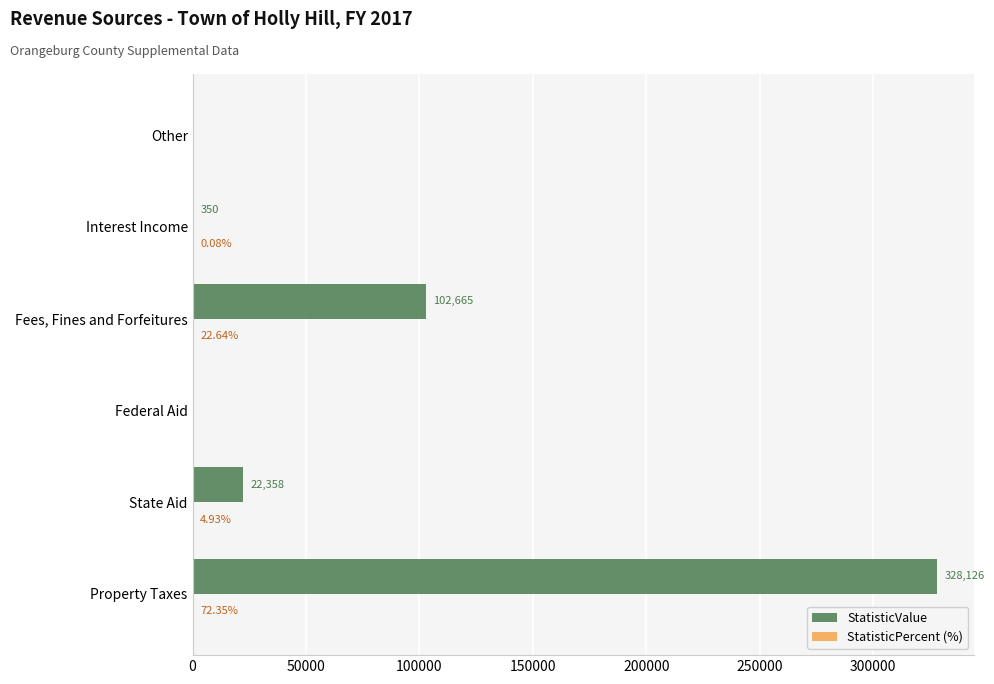

At which label is StatisticValue closest to 164063?

Fees, Fines and Forfeitures